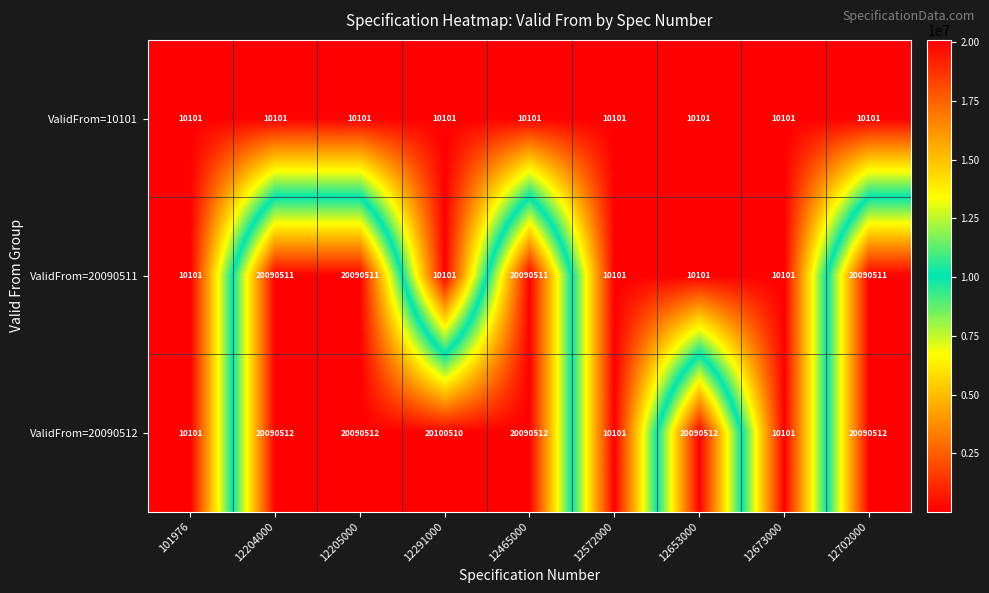

What is the maximum value shown in the chart?

20100510